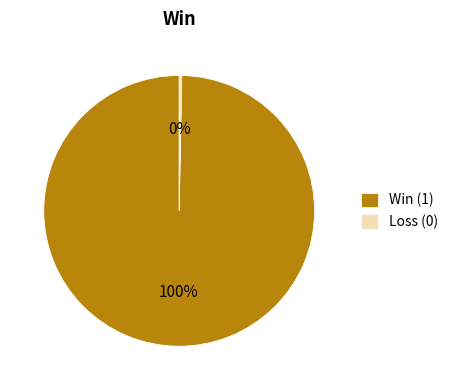

Between Win (1) and Loss (0), which is larger?

Win (1)